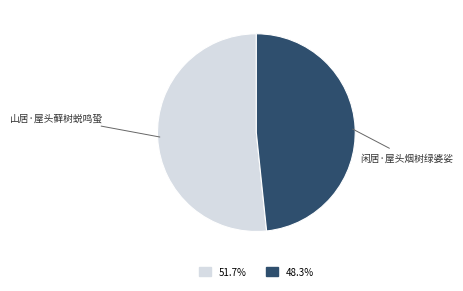

Do 闲居·屋头烟树绿婆娑 and 山居·屋头藓树蜕鸣蛩 together represent more than half of the pie?

Yes